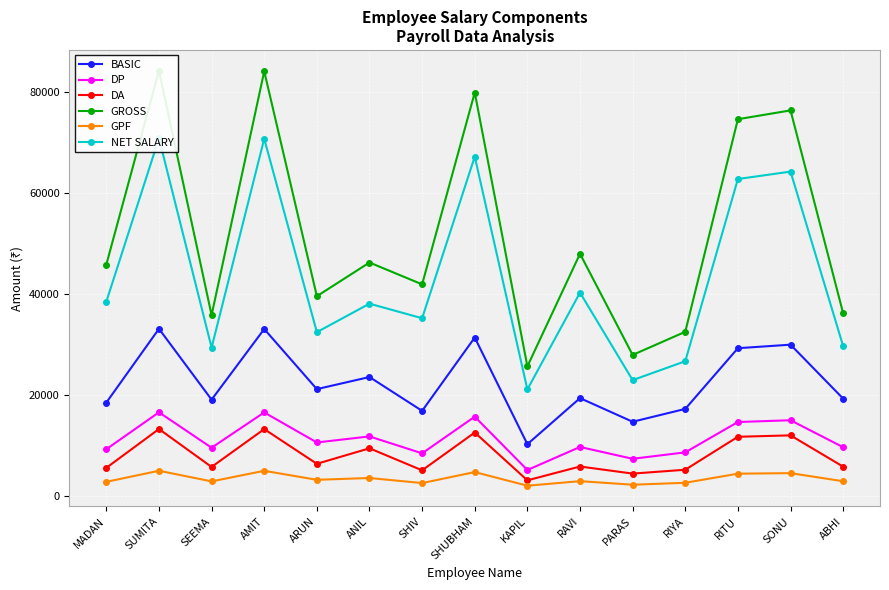

Which category has the lowest value in the GPF series?

KAPIL